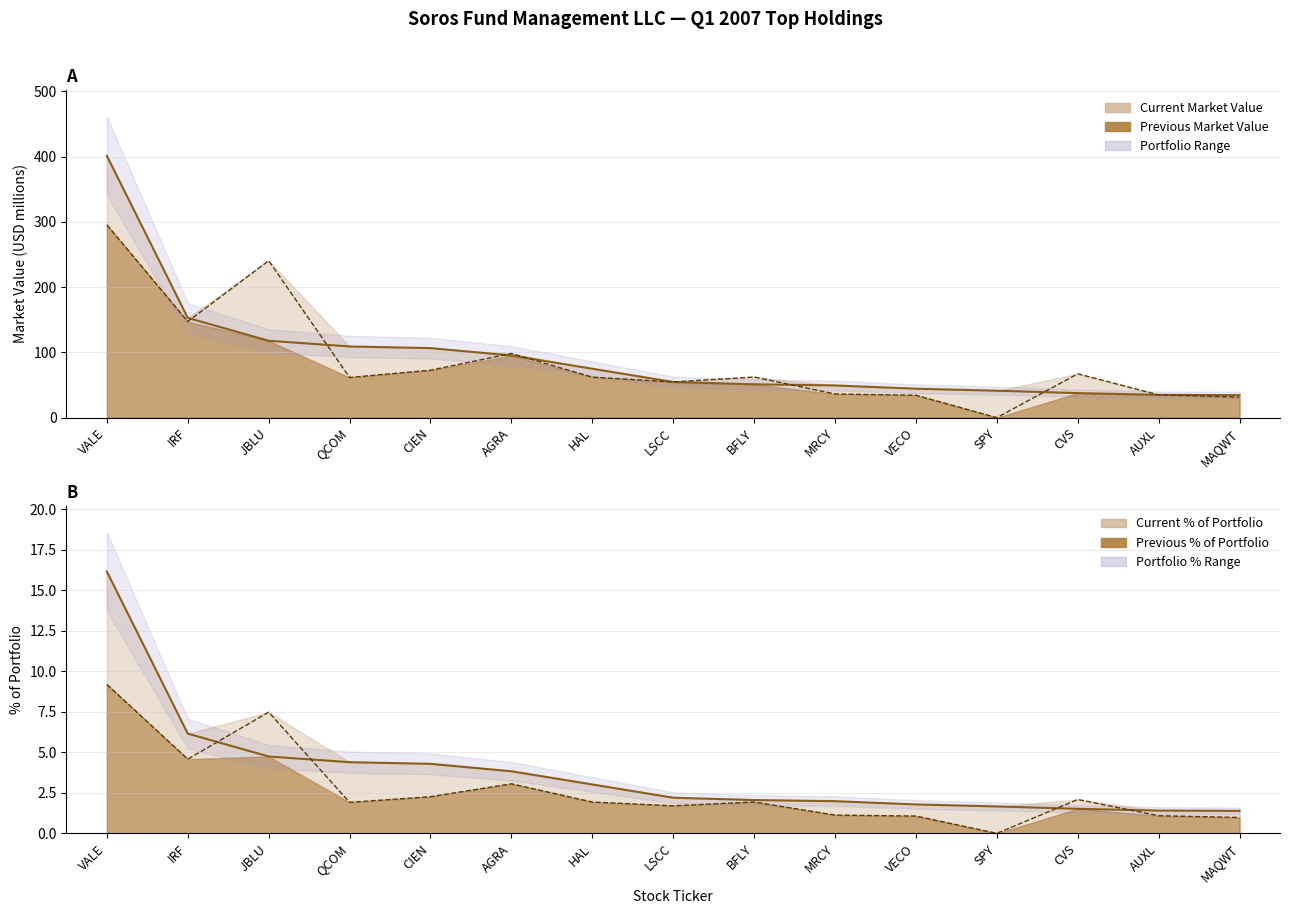

What is the label of the 8th point from the left?

LSCC